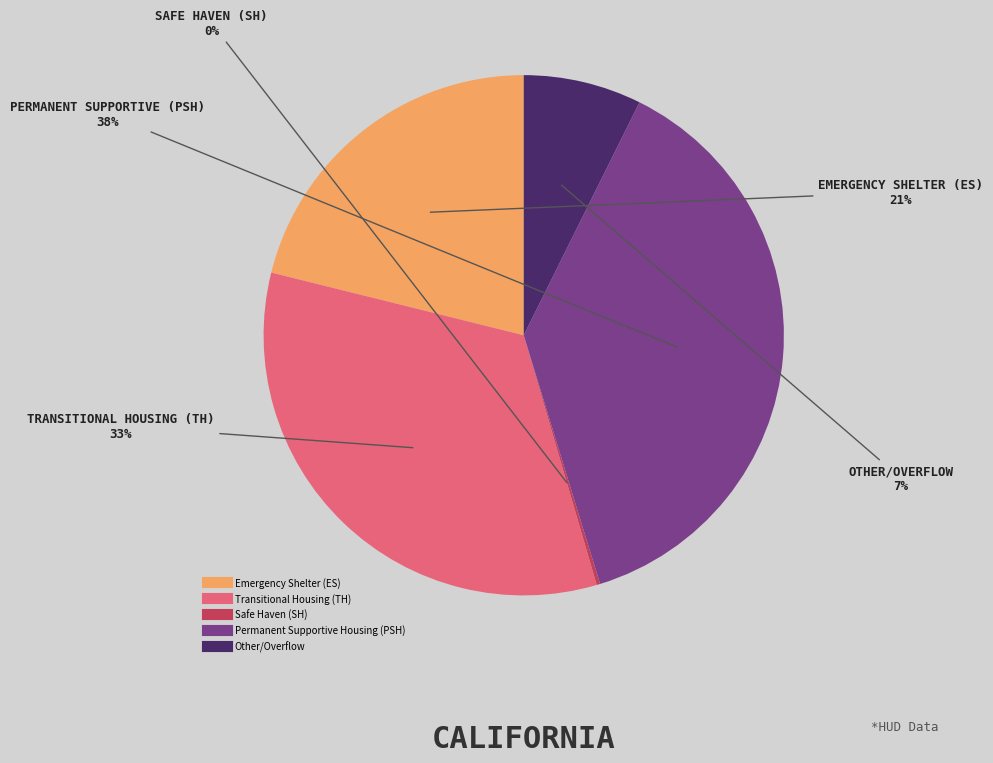

Is the sum of Other/Overflow and Emergency Shelter (ES) greater than half?

No